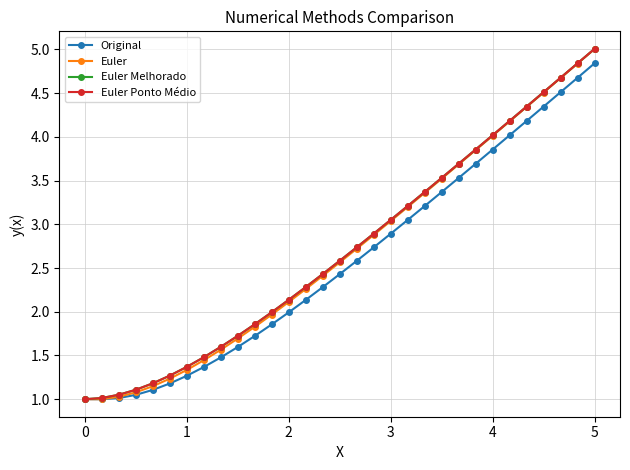

Does the chart have visible grid lines?

Yes